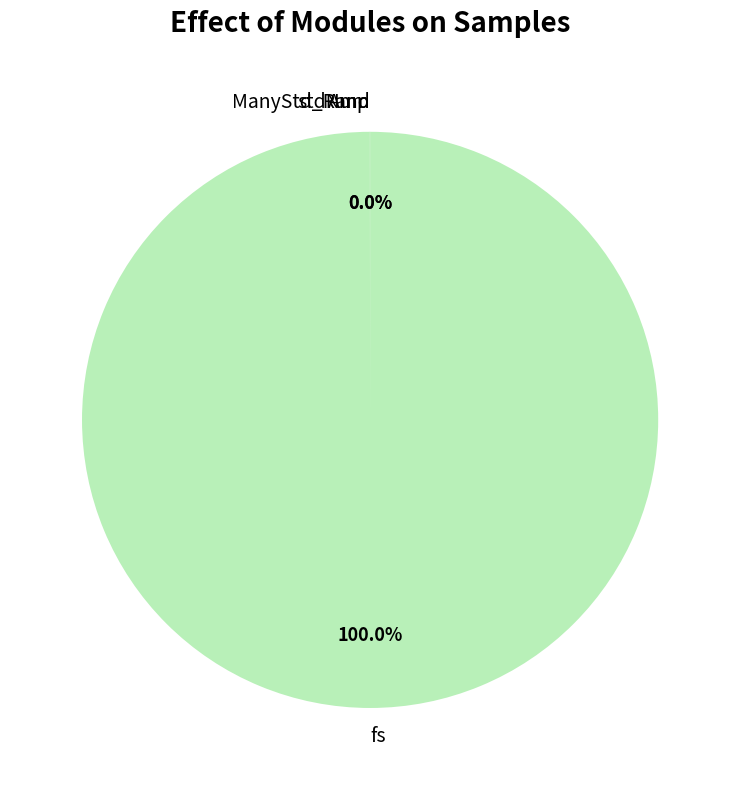

Which category has the biggest portion of the pie?

fs